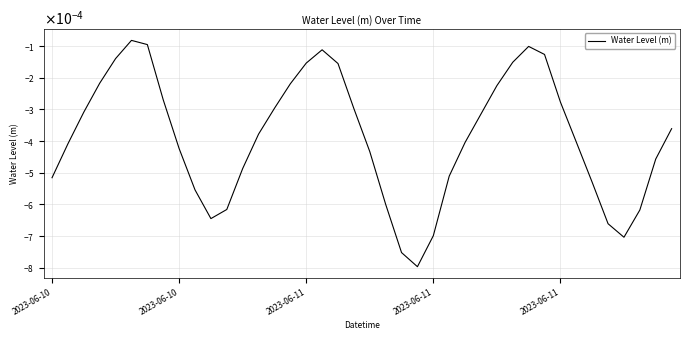

What is the label of the 39th point from the right?

2023-06-10